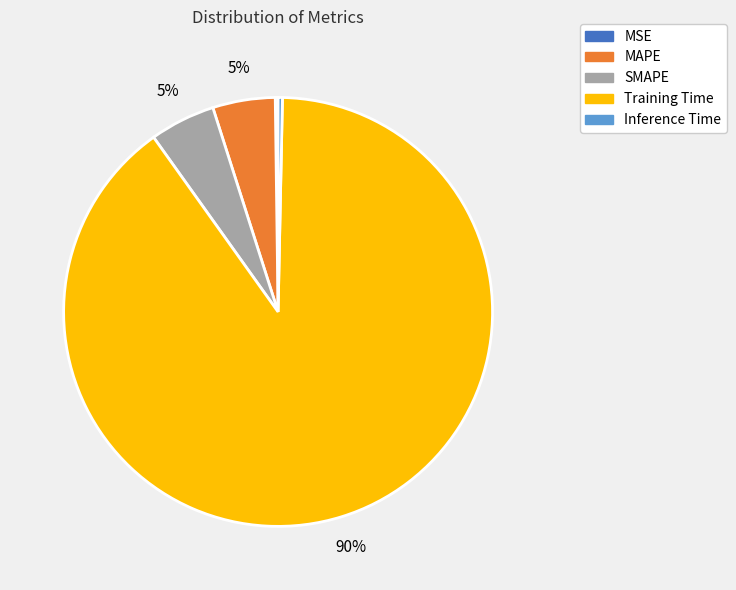

Which category has the biggest portion of the pie?

Training Time